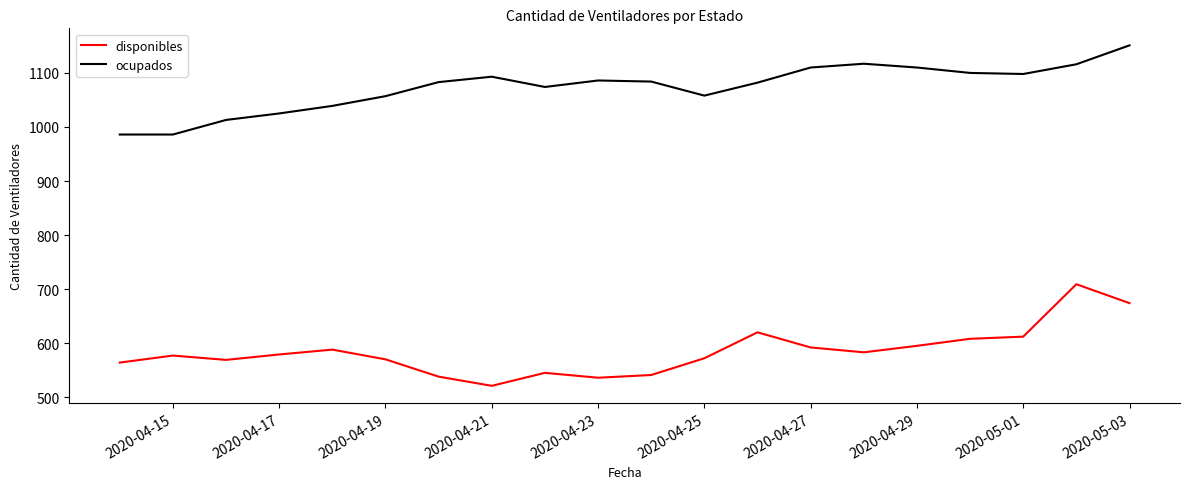

True or false: disponibles and ocupados cross at least once.

False